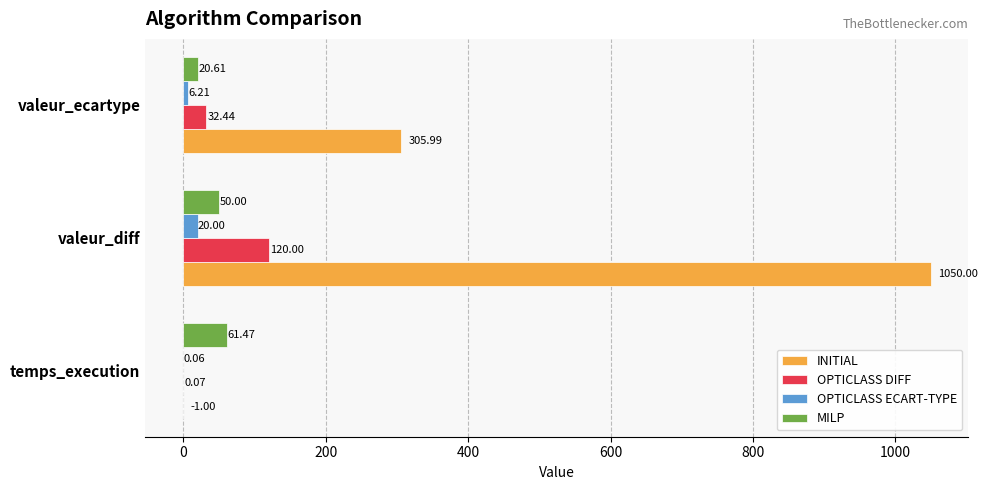

At which category is the sum across all series the highest?

valeur_diff